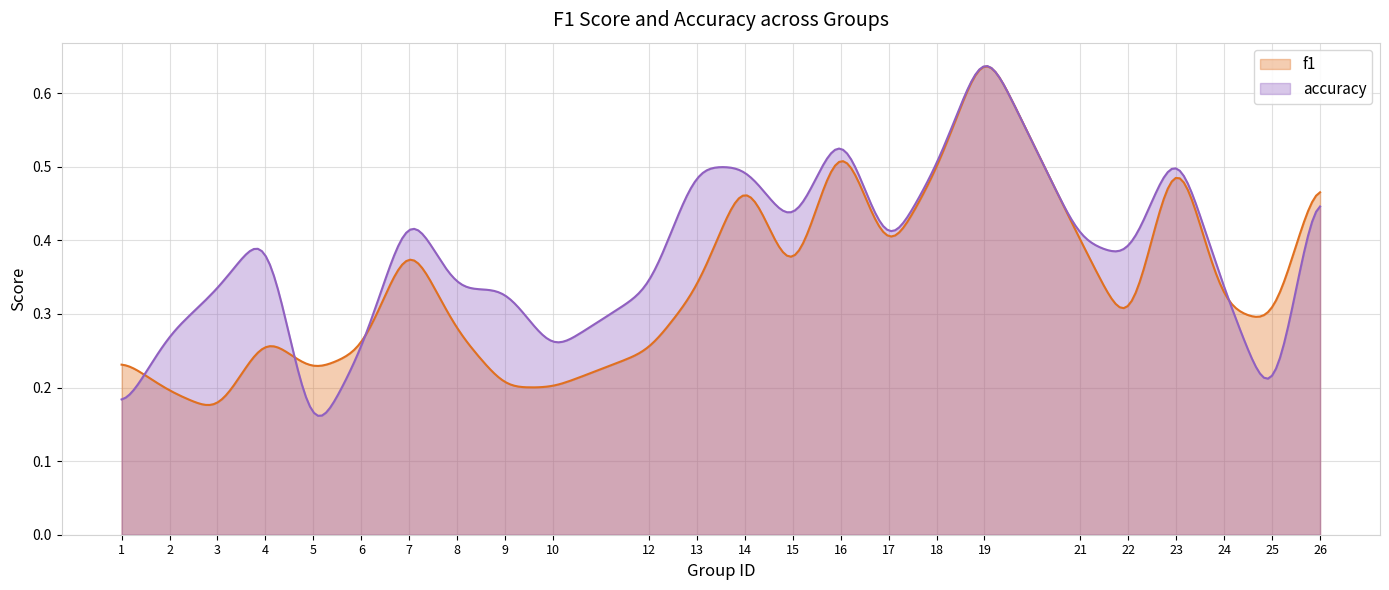

At which label is f1 closest to 0?

3